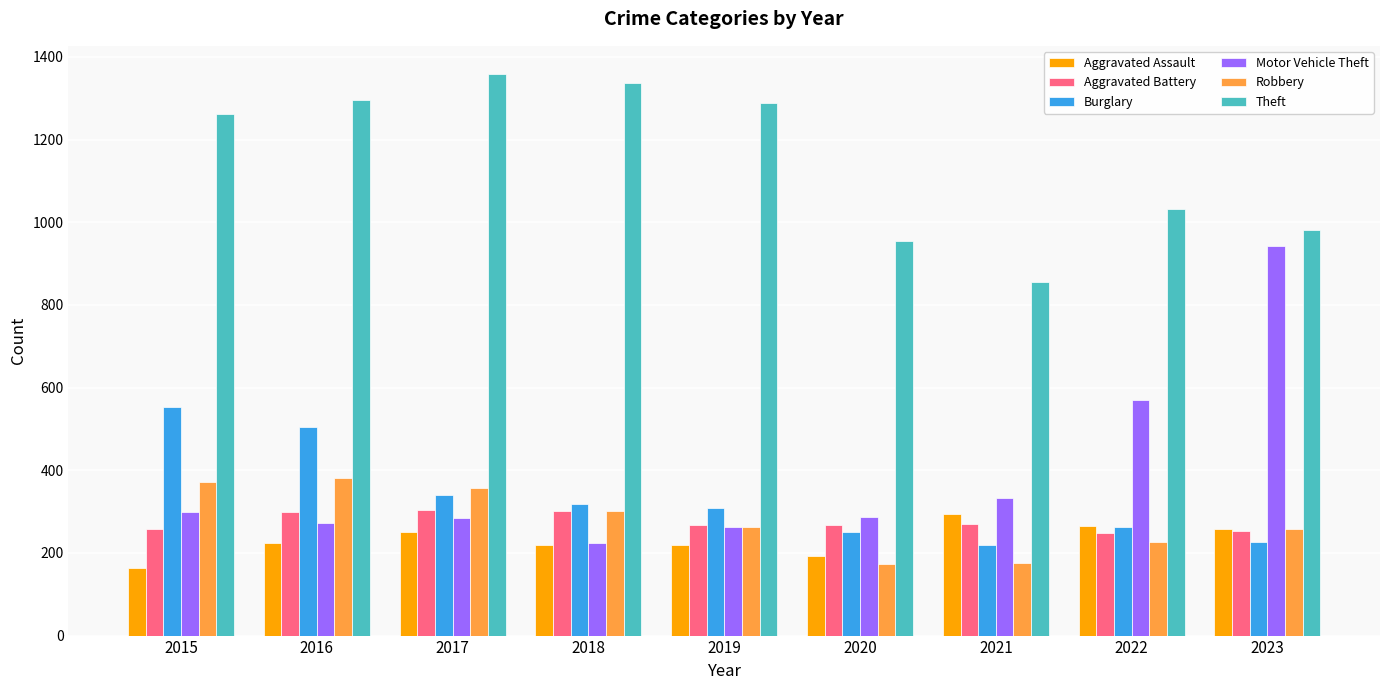

What is the value of the Motor Vehicle Theft bar at the 4th from the left?

225